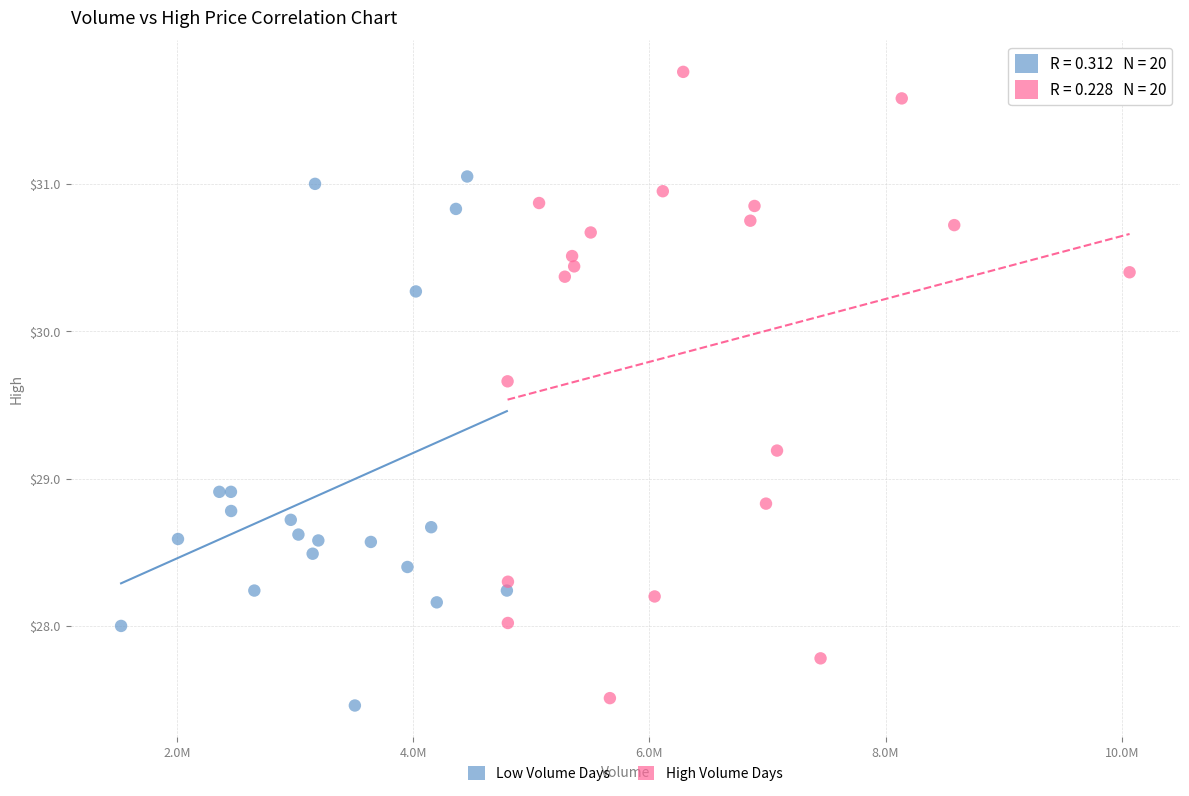

Which series contains the highest Y value?

High Volume Days